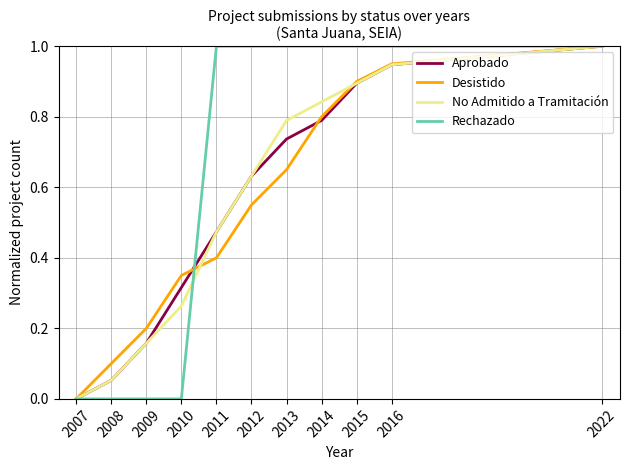

Is it true that Desistido equals 0.1 at 2009?

False